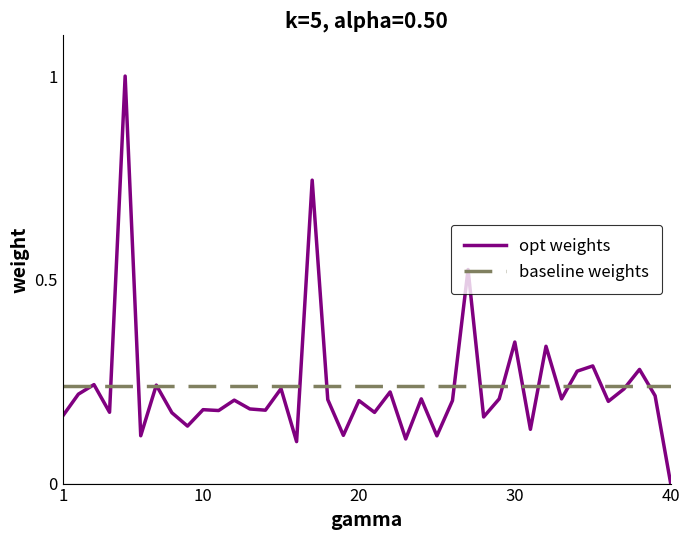

Which series has the largest range (max minus min)?

opt weights